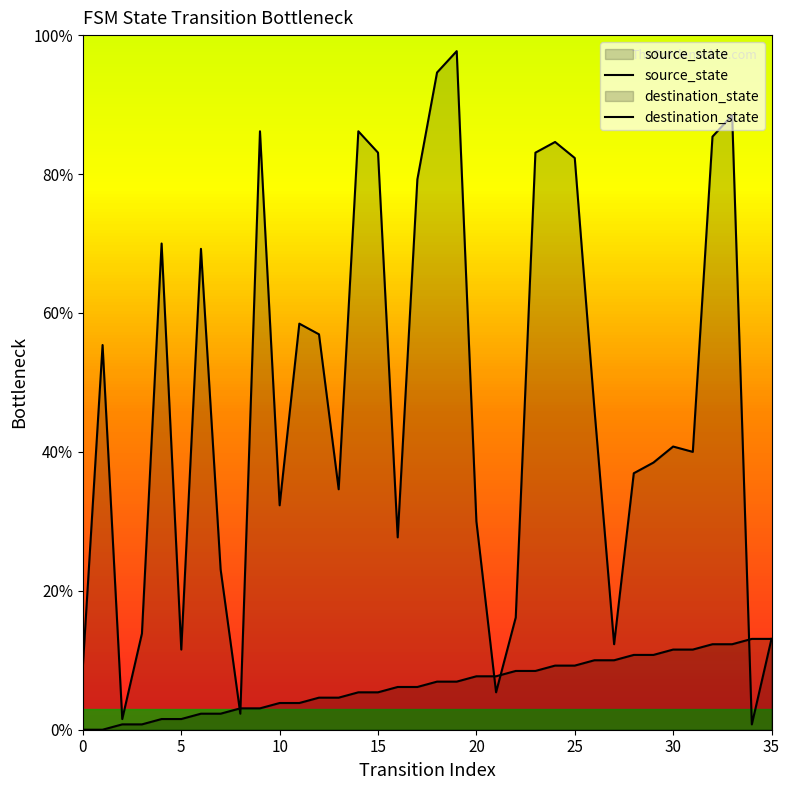

Which series has the widest spread of values?

destination_state